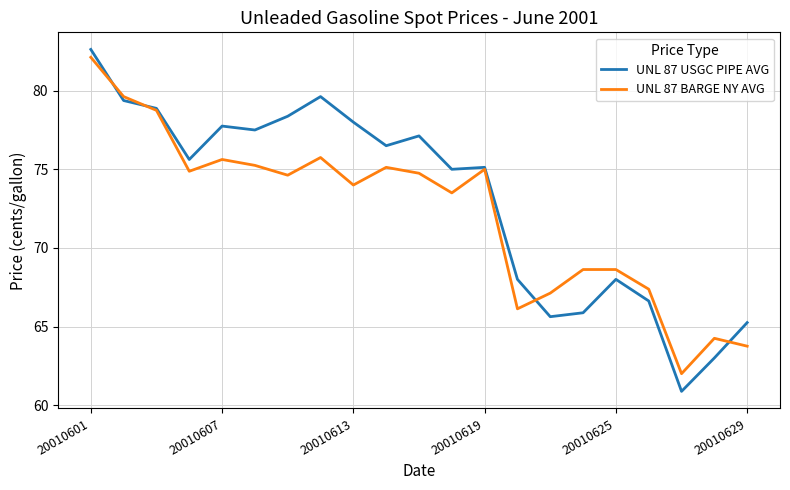

What is the greatest value displayed?

82.6